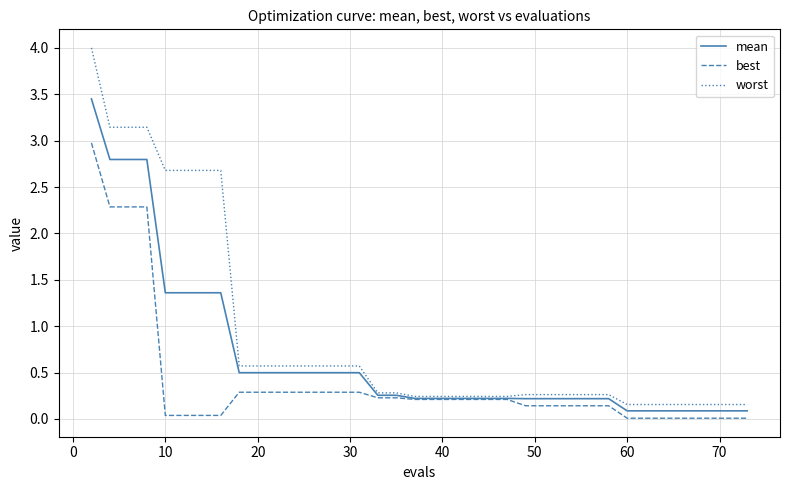

List the series in order of their peak value, lowest first.

best, mean, worst